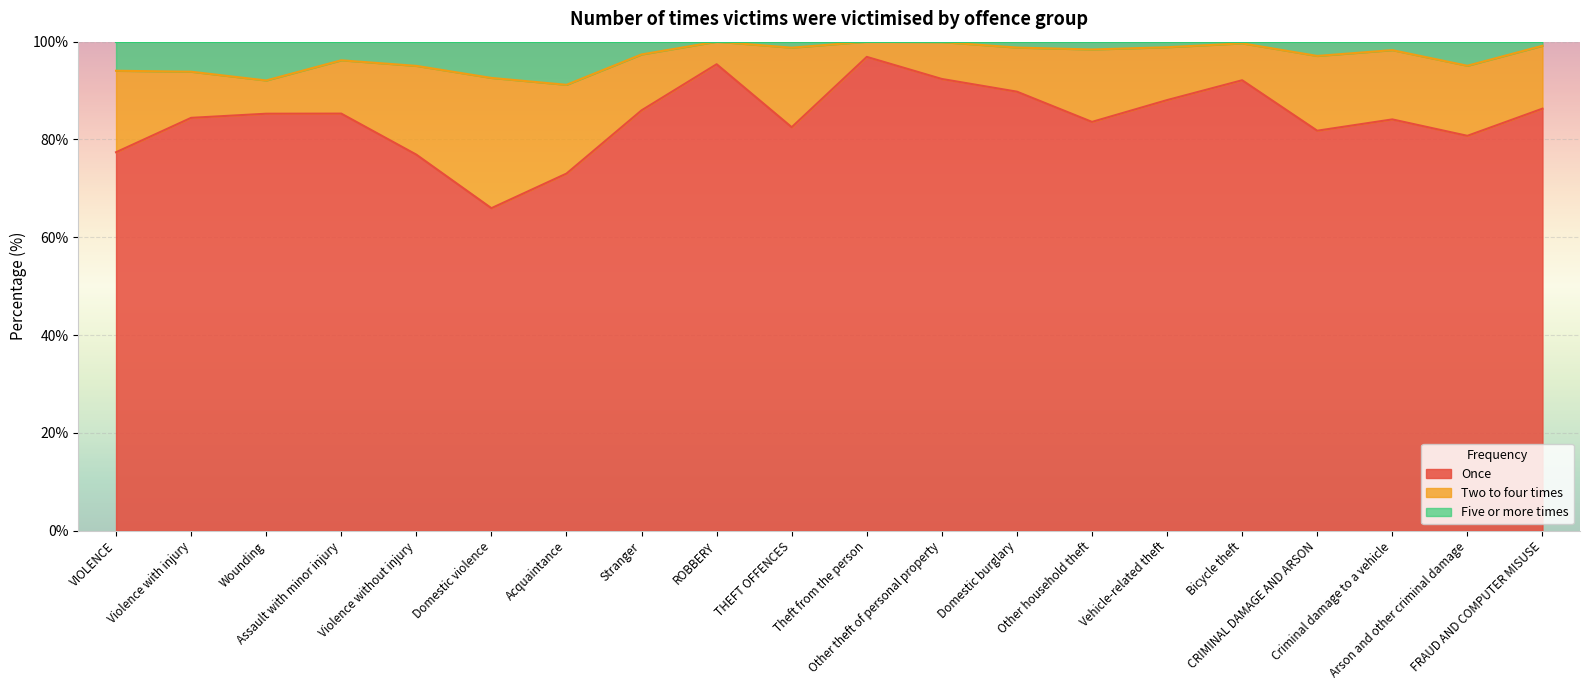

How many lines are shown in the chart?

3